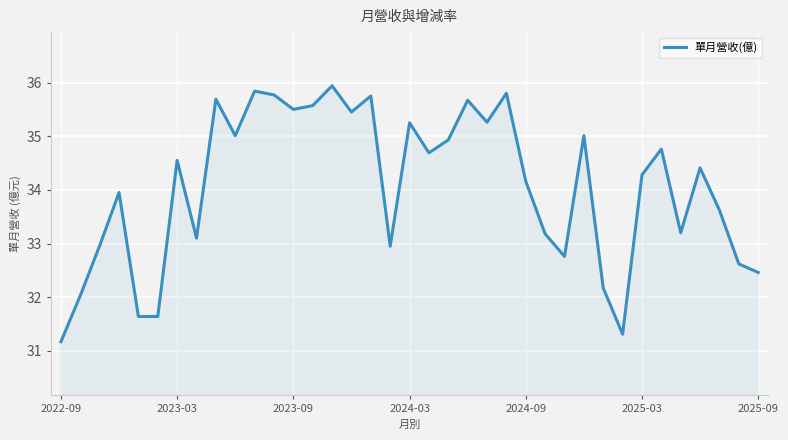

What is the difference between the maximum and minimum values?

4.8